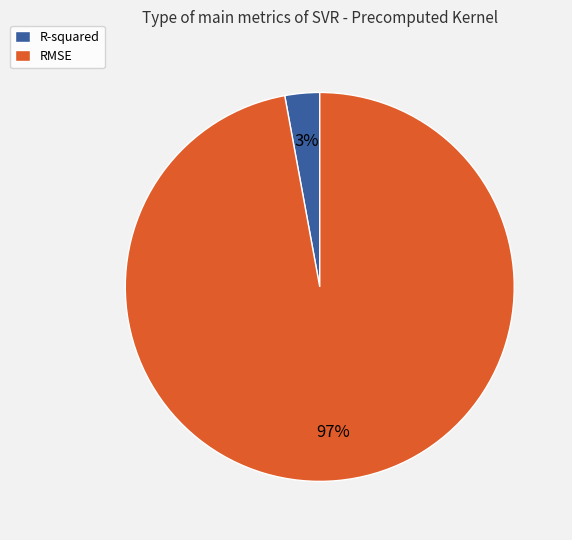

What is the largest slice in the pie chart?

RMSE